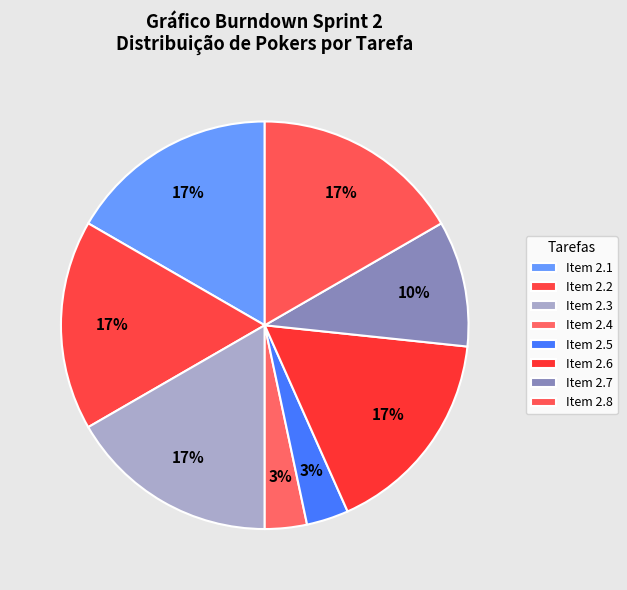

Which slice is the largest?

Item 2.1